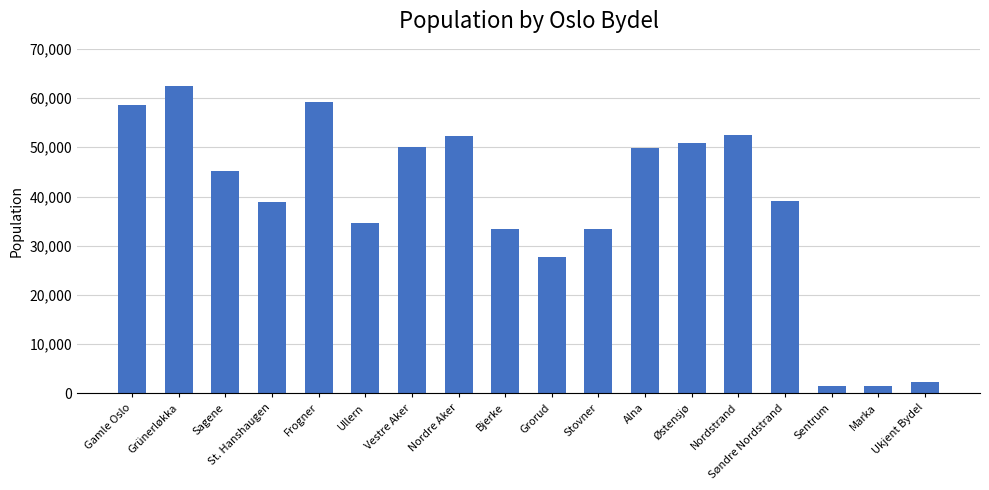

Between Ullern and Stovner, which is larger?

Ullern